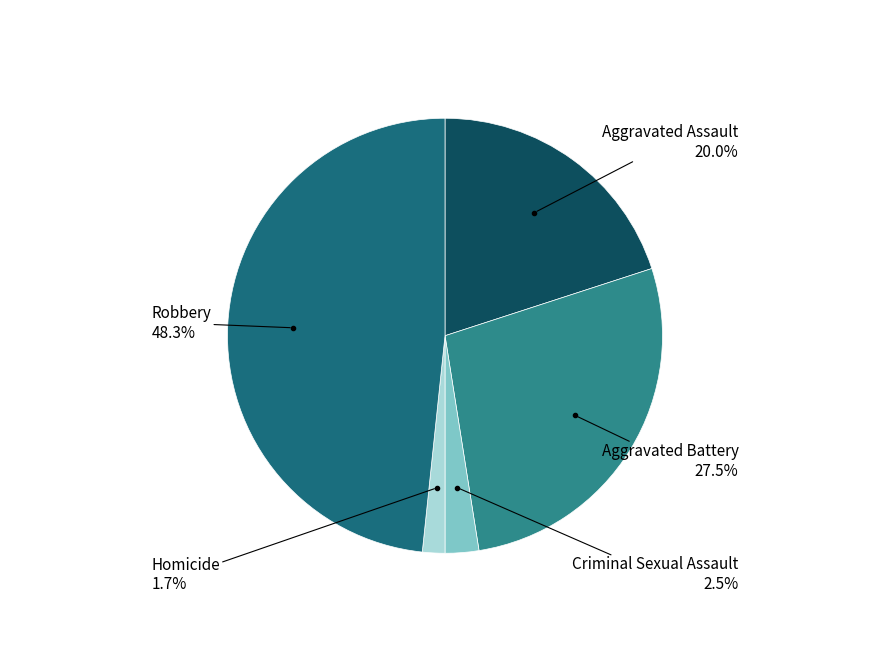

Do Robbery and Aggravated Assault together represent more than half of the pie?

Yes